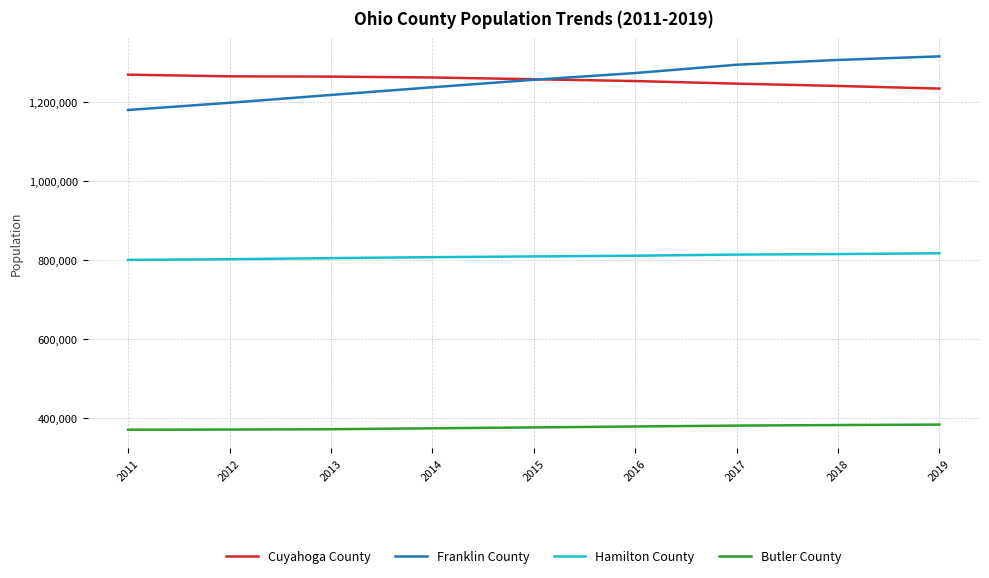

How many categories are shown in the chart?

9